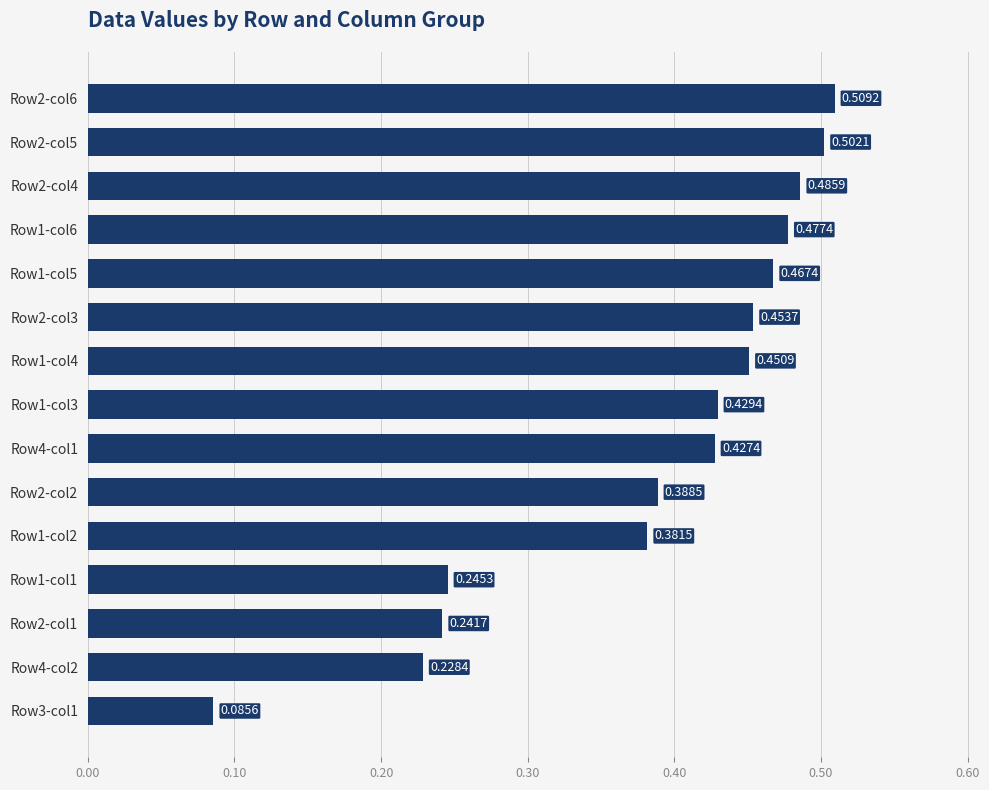

What is the difference between the maximum and second lowest values?

0.3